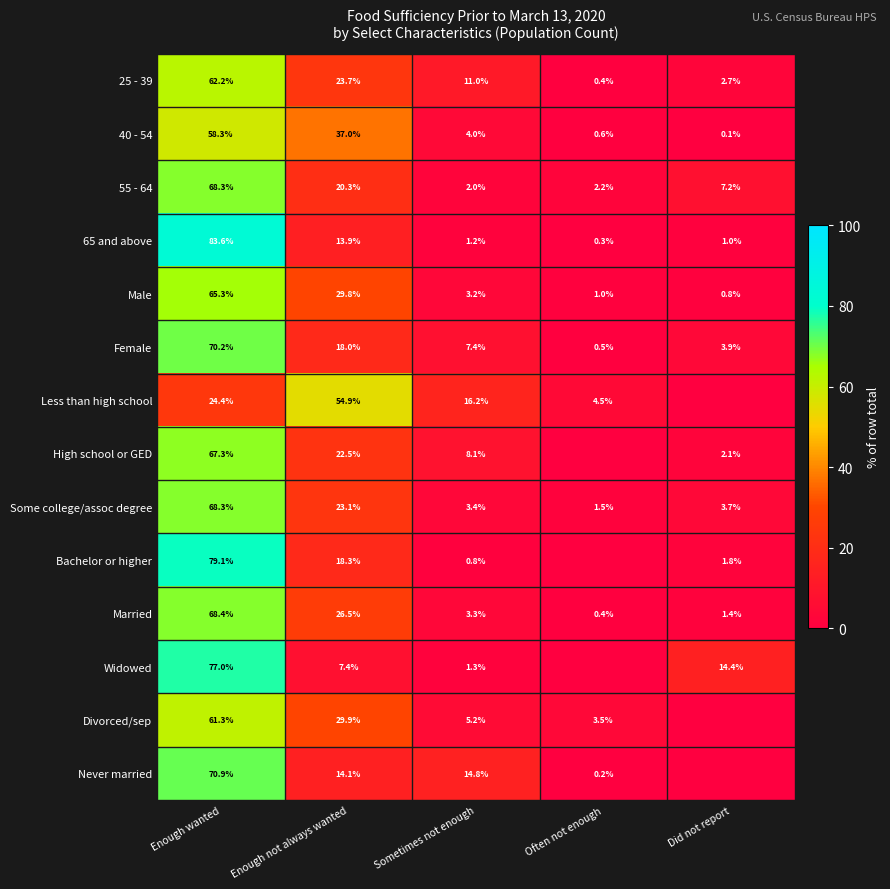

Which series changed the most between Enough wanted and Sometimes not enough?

65 and above